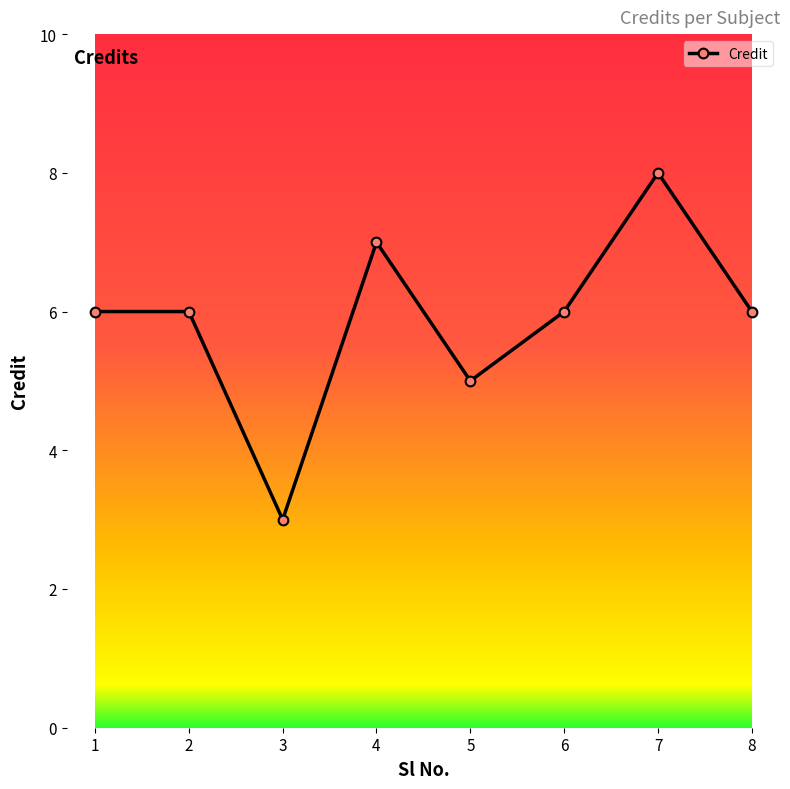

What is the value of the 5th point from the left?

5